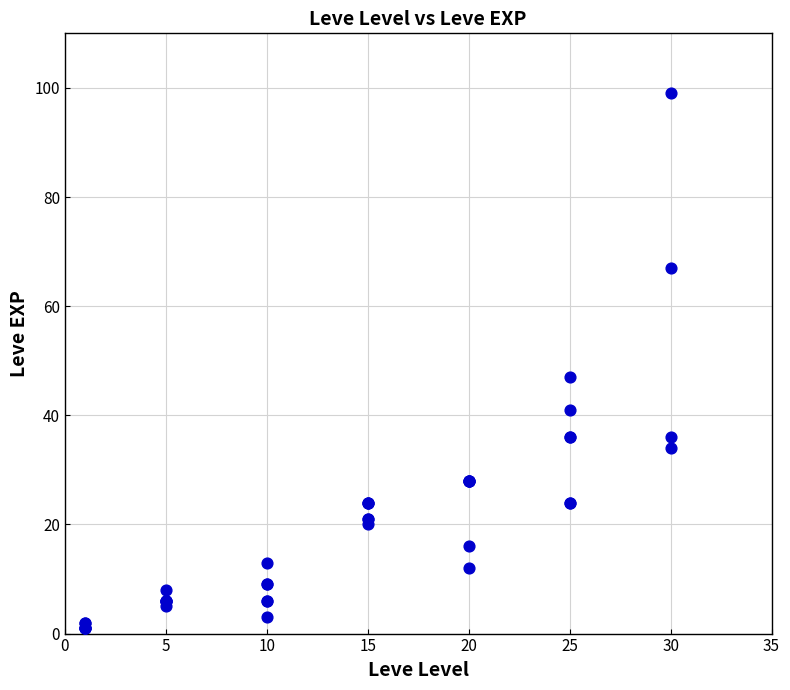

What Y value in the scatter plot is closest to 50?

47